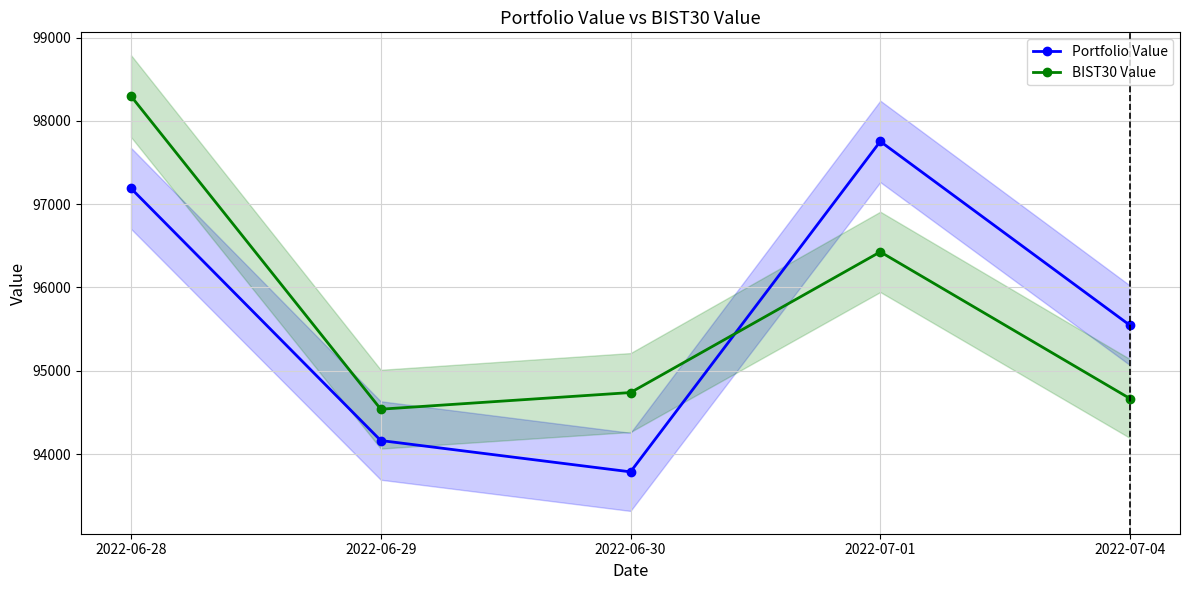

Which has a higher value, 2022-07-04 or 2022-06-28?

2022-06-28